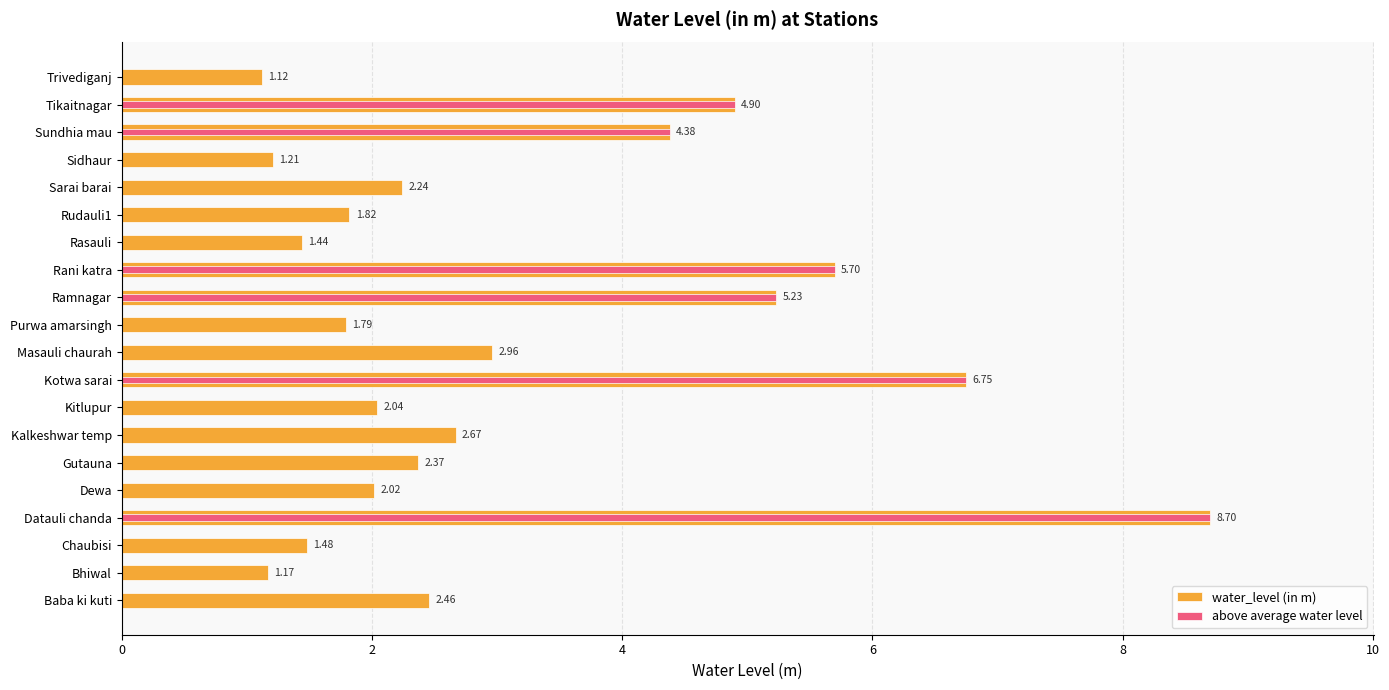

How many values in the water_level (in m) series exceed 2?

13